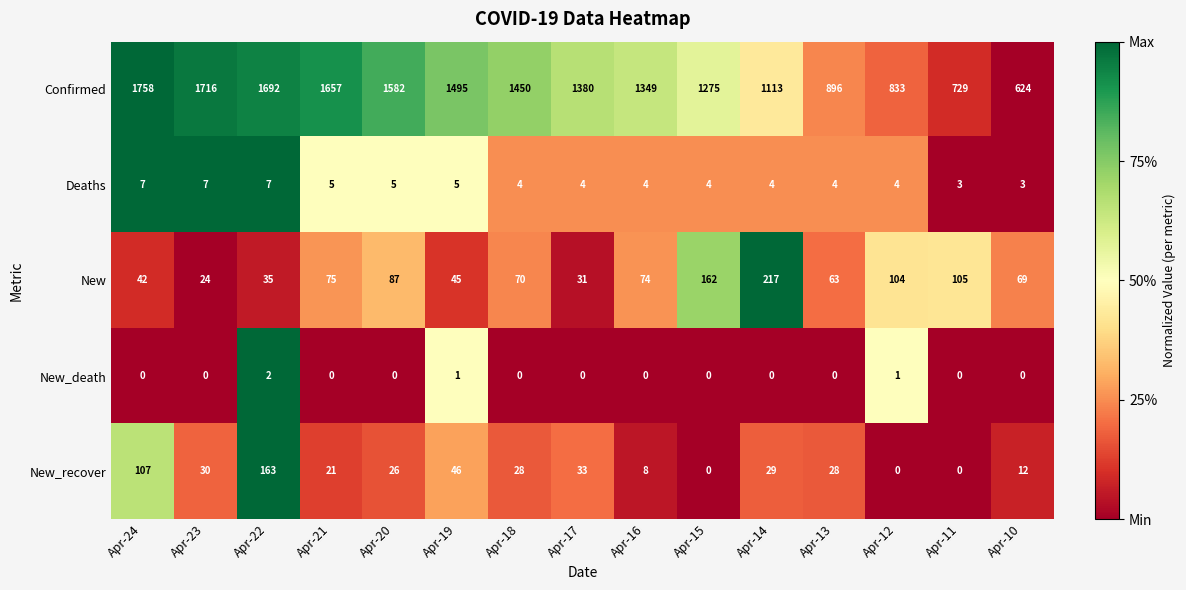

Rank the series by their maximum value, from highest to lowest.

Confirmed, New, New_recover, Deaths, New_death